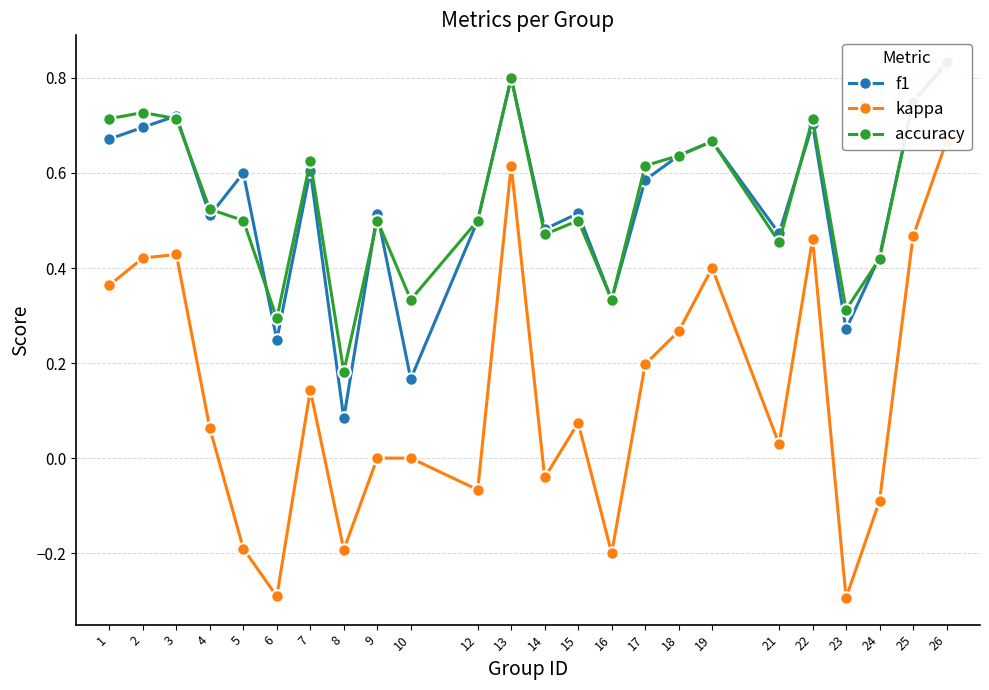

Where is the first local minimum for accuracy?

6